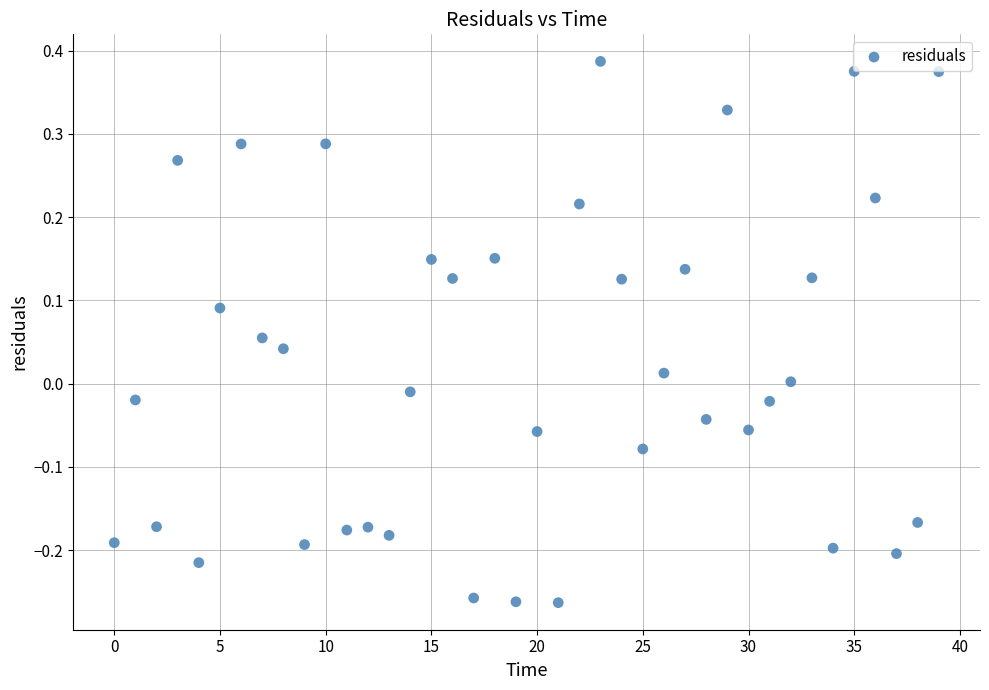

What is the range of Y values (max minus min)?

0.7